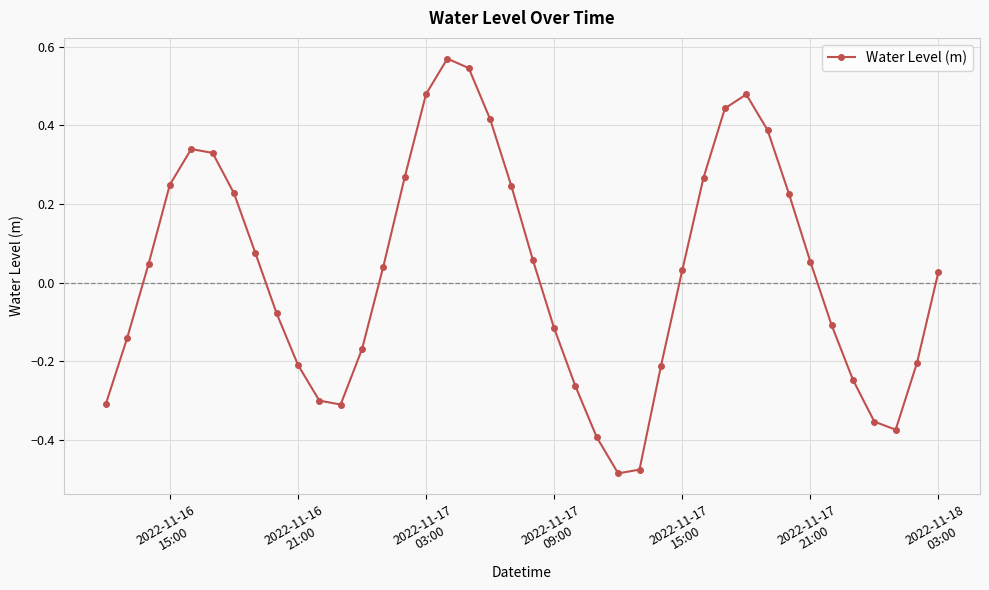

What is the difference between the maximum and minimum values?

1.1